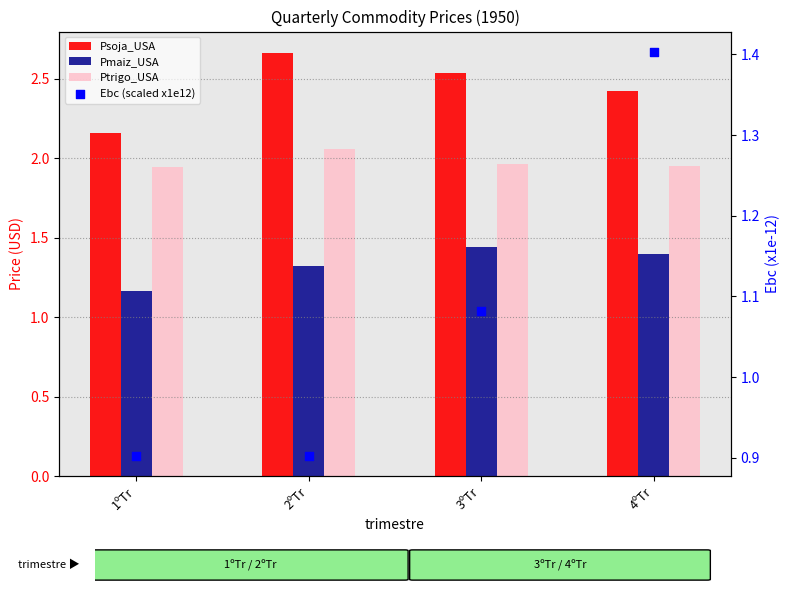

What are all the series names shown in the legend?

Psoja_USA, Pmaiz_USA, Ptrigo_USA, Ebc (scaled x1e12)